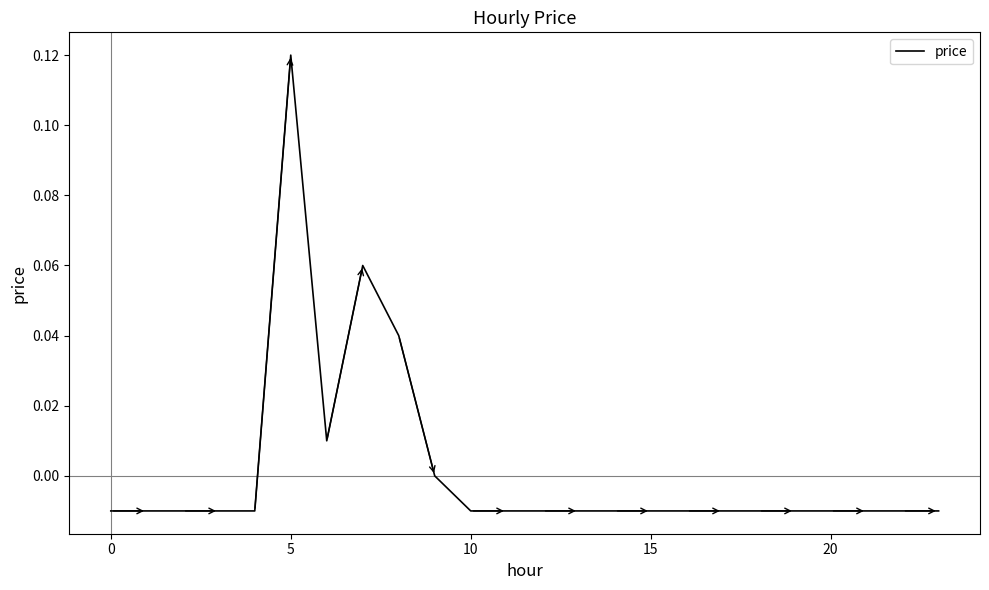

At which category does the chart reach its peak across all series?

5